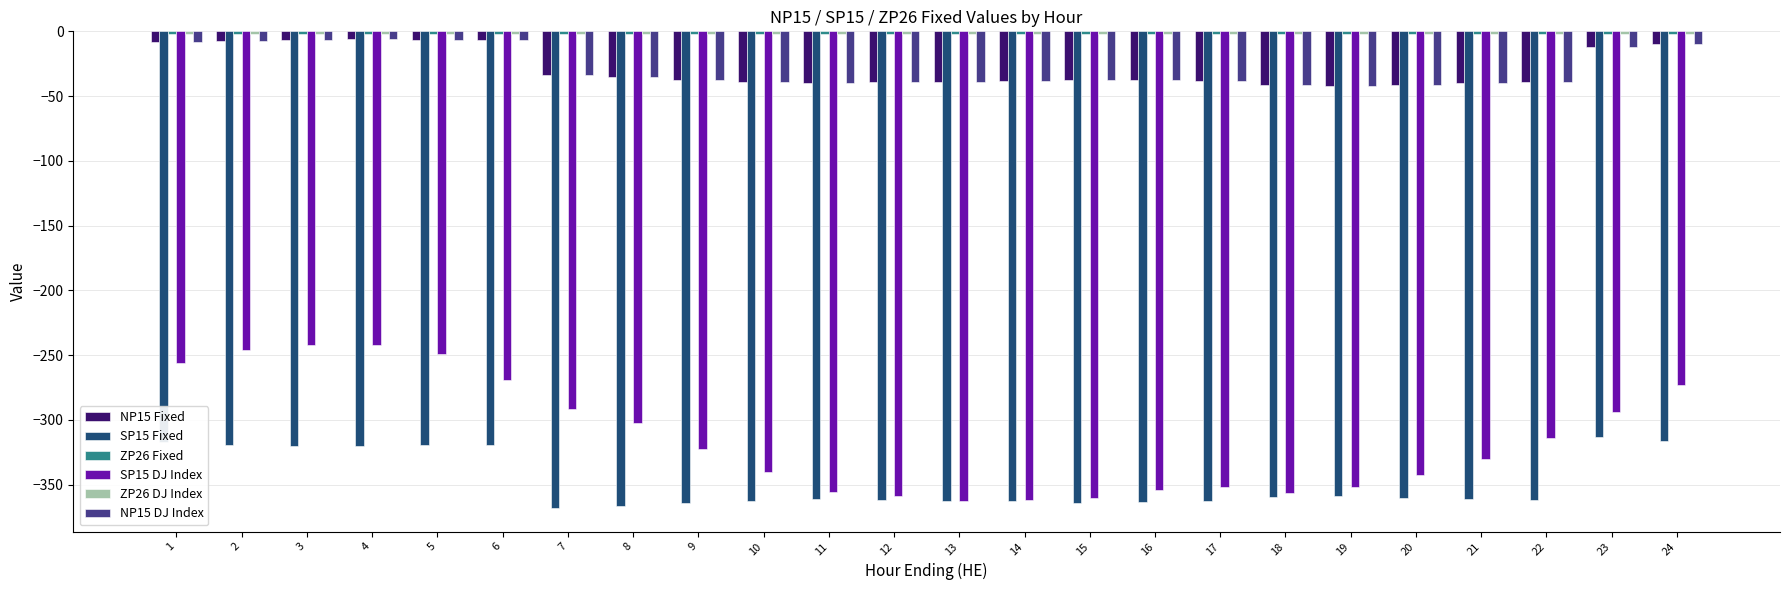

The SP15 Fixed series shows -360.4 at 20. True or false?

True